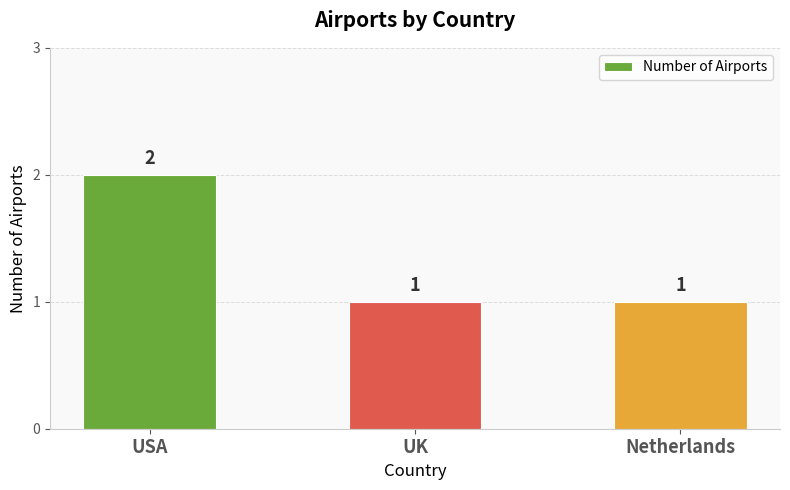

Reading left to right, what are all the values shown in this chart?

2	1	1